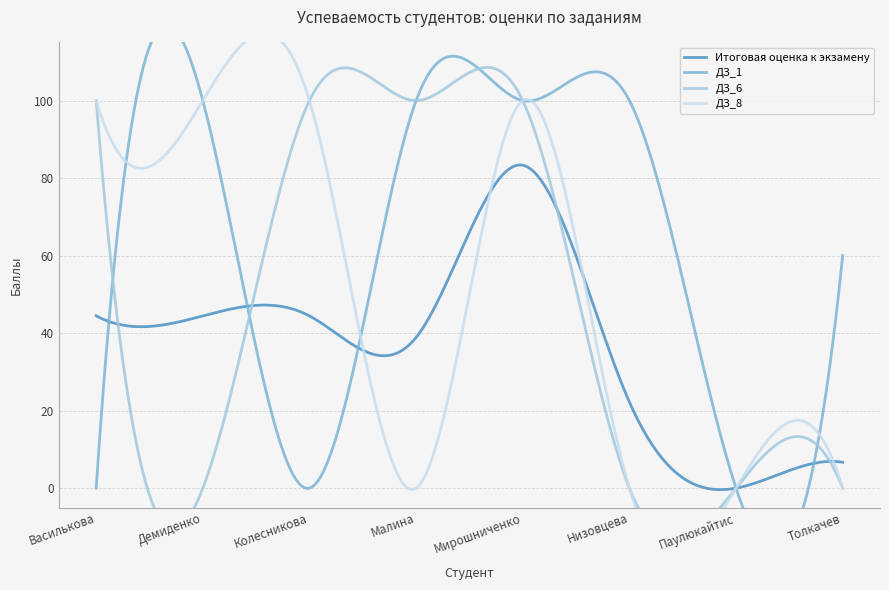

Count the ДЗ_8 values in the range 0 to 100.

8